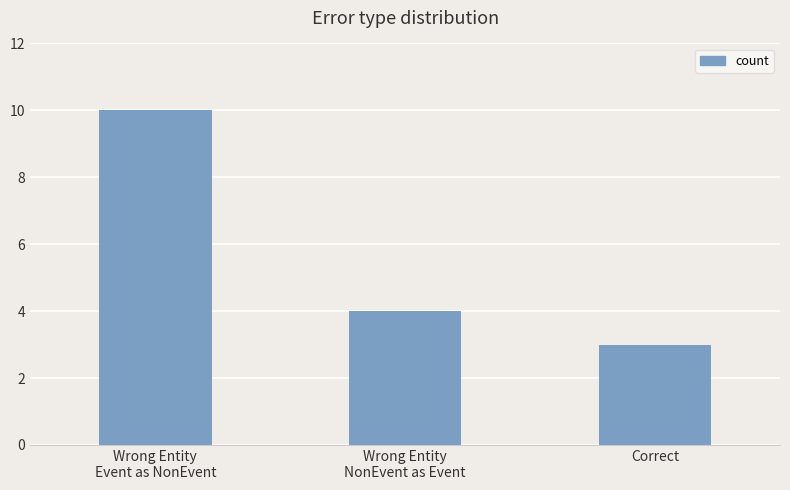

List the labels in order of value, smallest first.

Correct, Wrong Entity
NonEvent as Event, Wrong Entity
Event as NonEvent